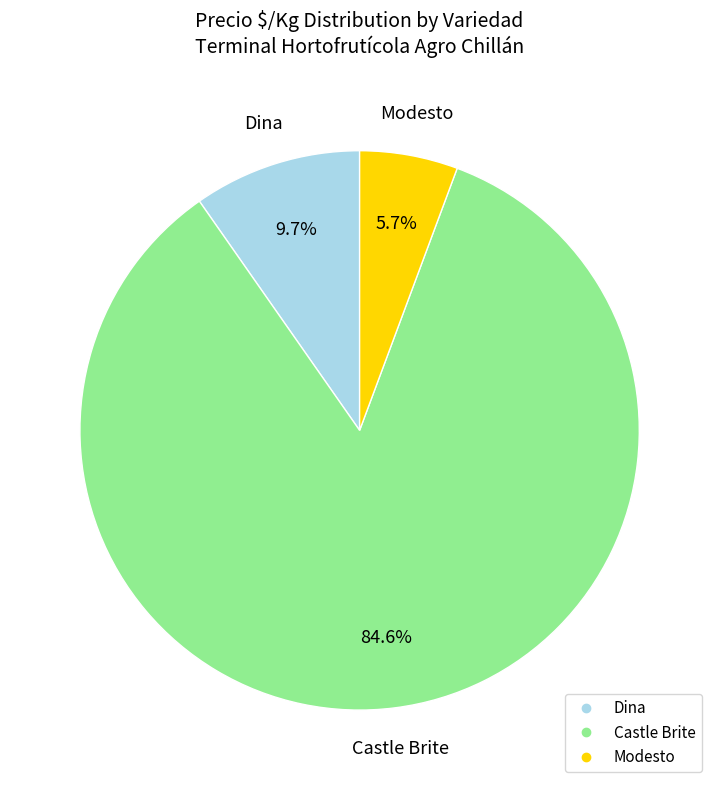

Is there a majority slice in this chart?

Yes